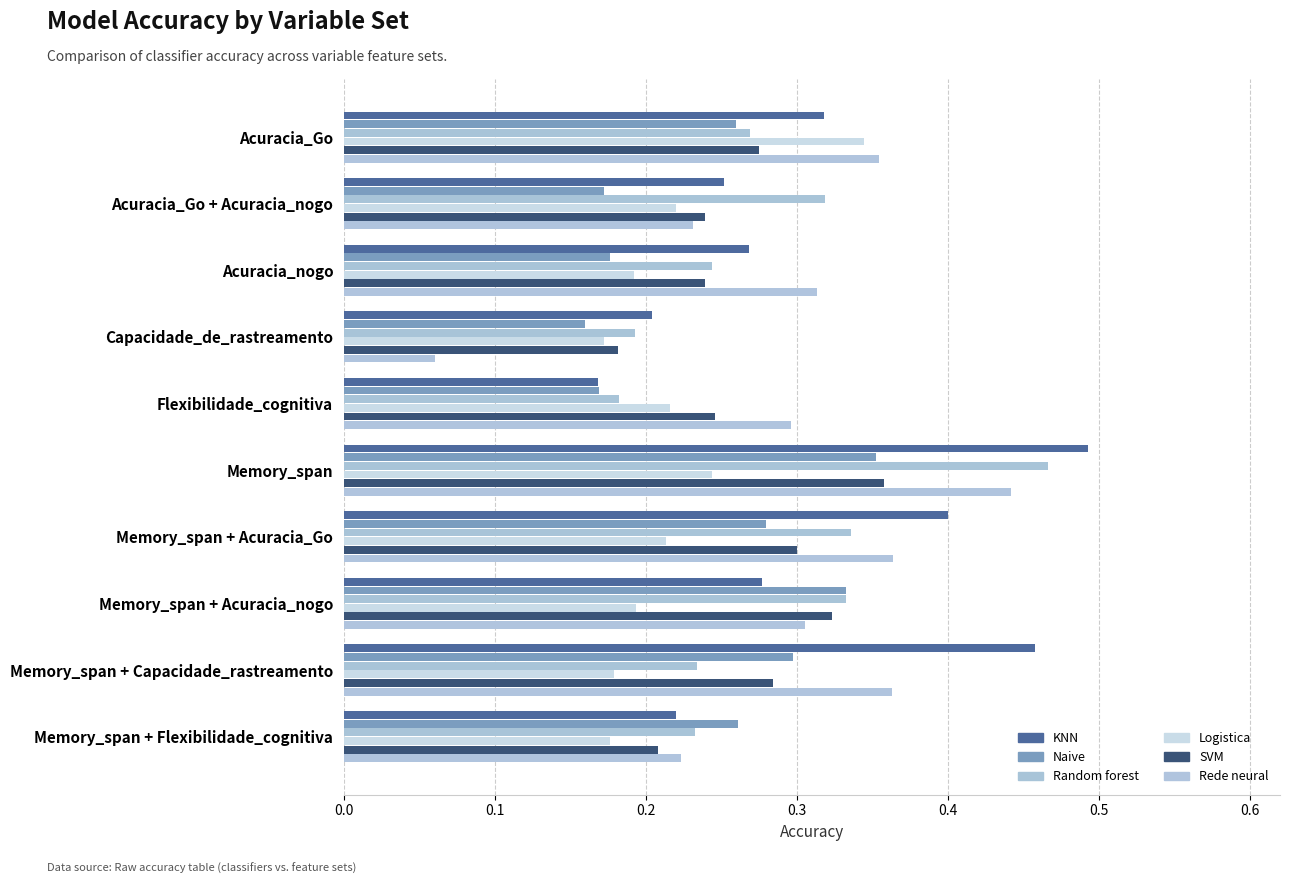

Which series has the widest spread of values?

Rede neural